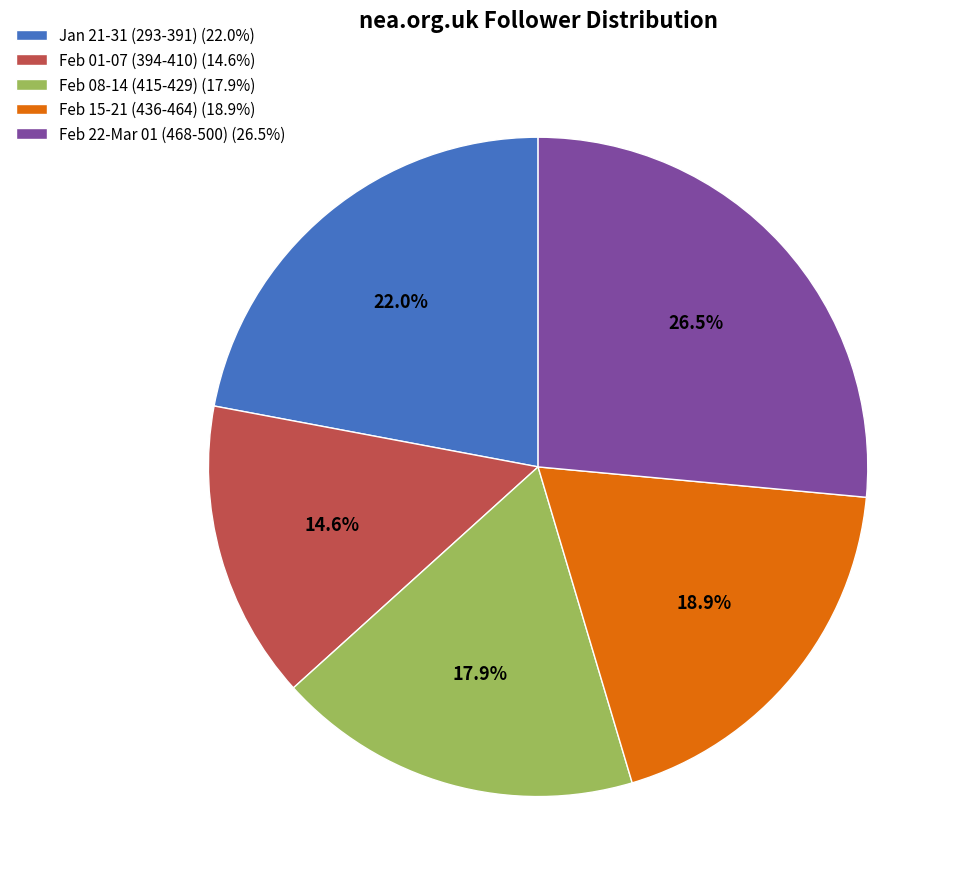

Rank the categories by value from highest to lowest.

Feb 22-Mar 01 (468-500) (26.5%), Jan 21-31 (293-391) (22.0%), Feb 15-21 (436-464) (18.9%), Feb 08-14 (415-429) (17.9%), Feb 01-07 (394-410) (14.6%)